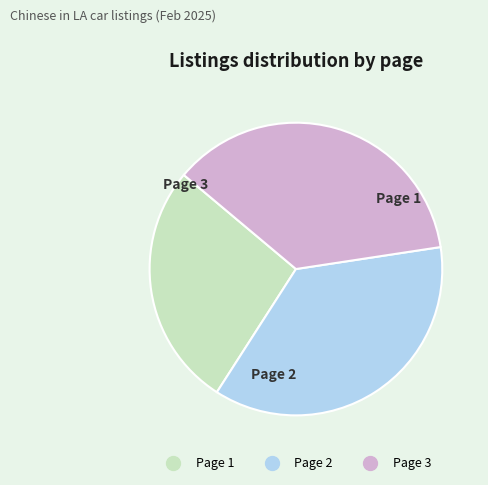

What is the smallest slice in the pie chart?

Page 1